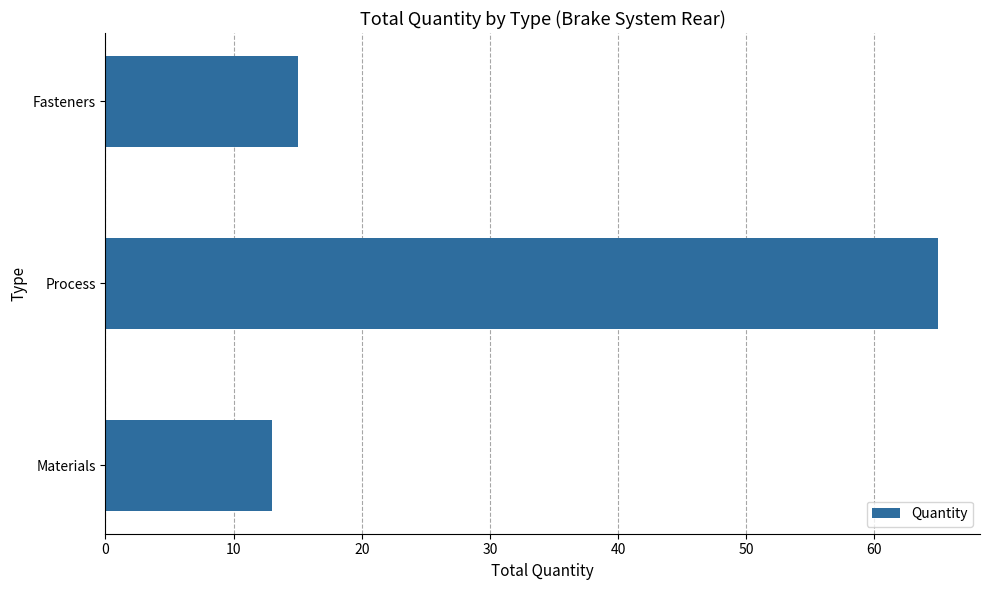

How many distinct data groups are displayed?

1